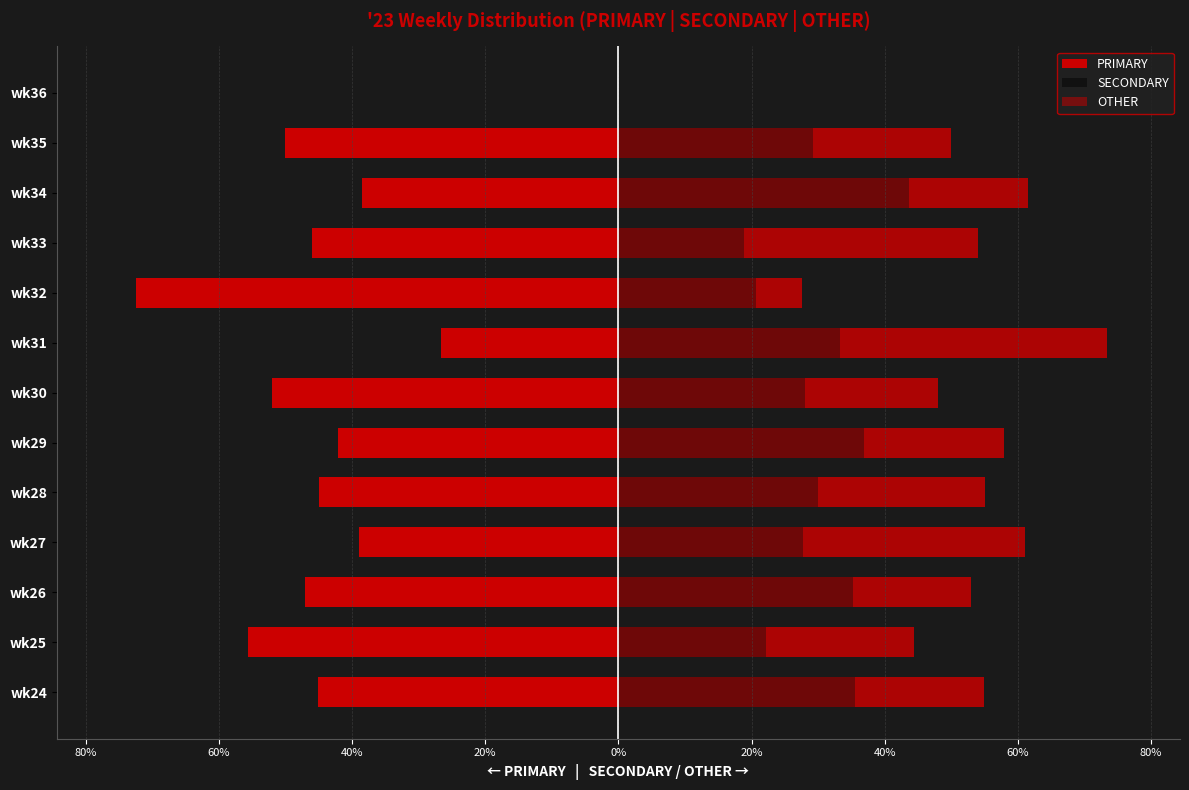

The value of PRIMARY at wk29 is -16.0. True or false?

False